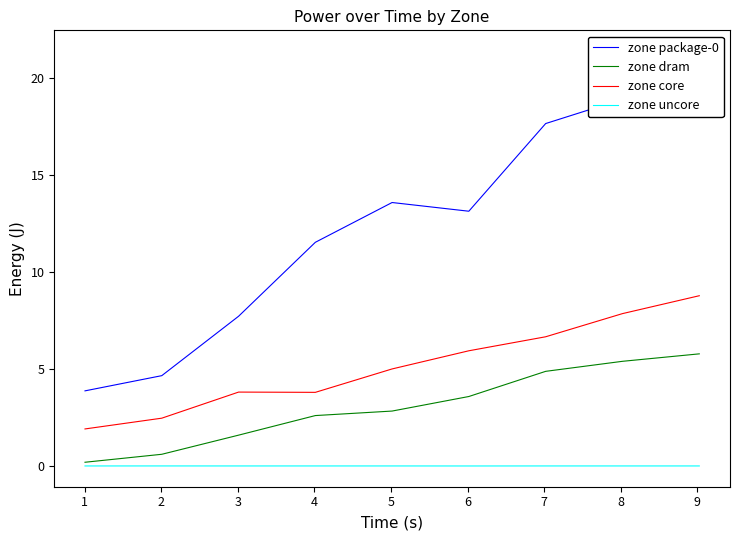

What is the sum of all zone dram values?

27.5